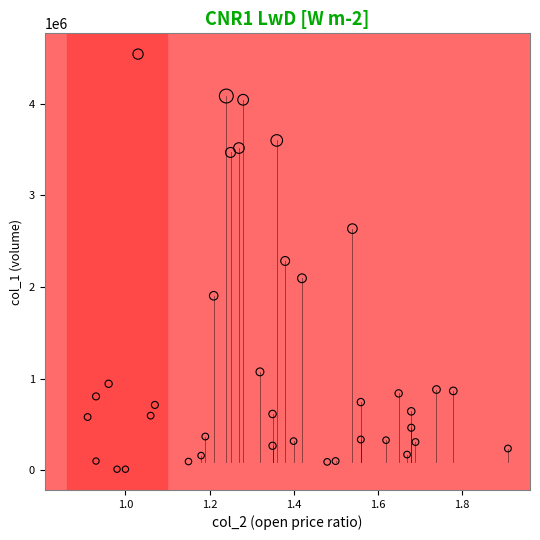

What is the range of Y values (max minus min)?

4533000